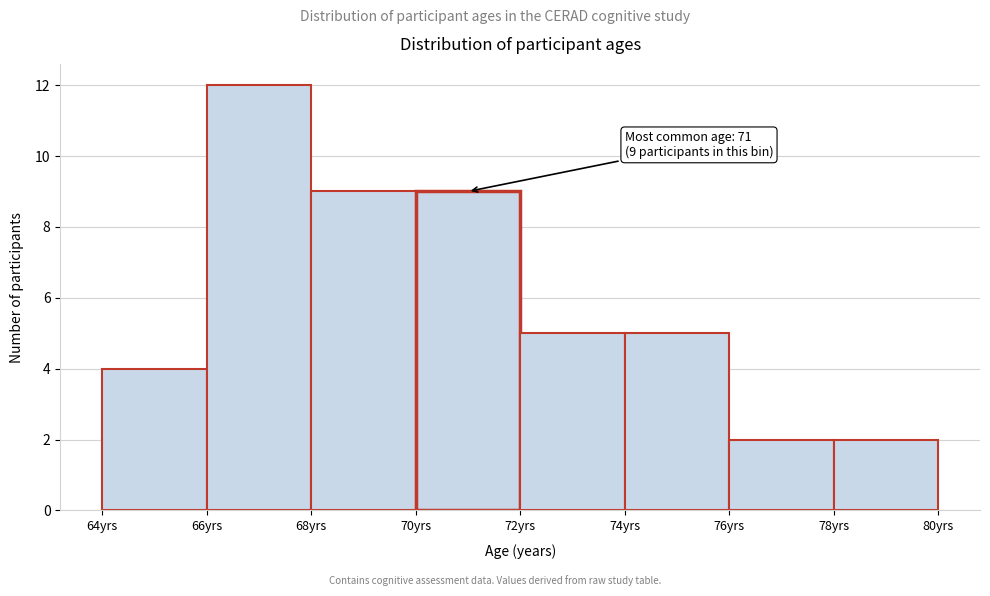

Over which range of the x-axis is the bar tallest?

66 to 68